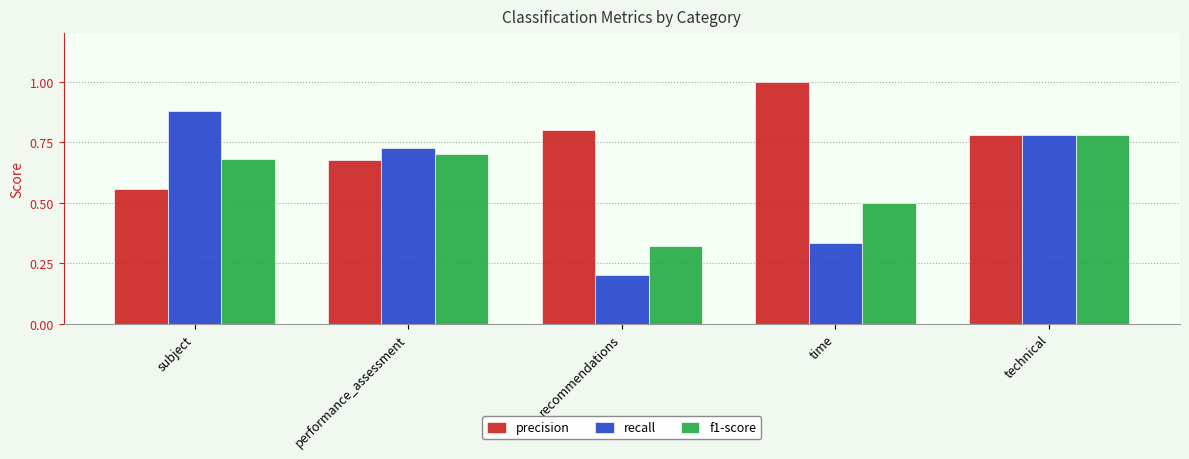

What is the sum of the precision values at time and technical?

1.8